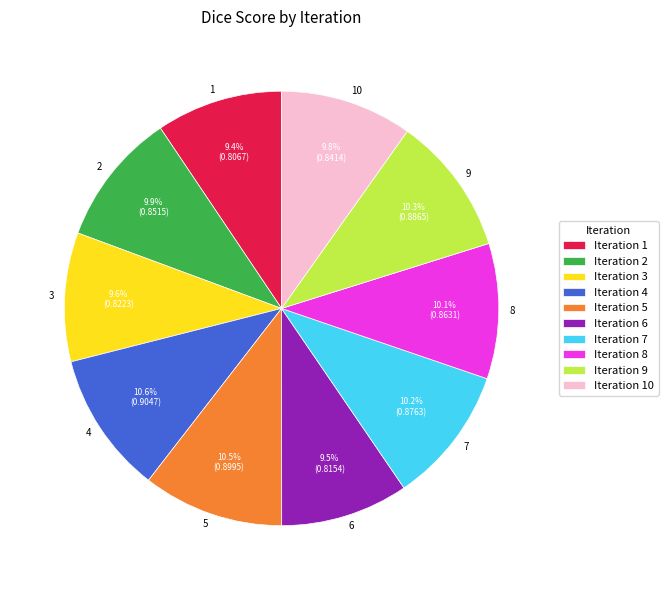

Is it true that 2 is 10% of the pie?

True